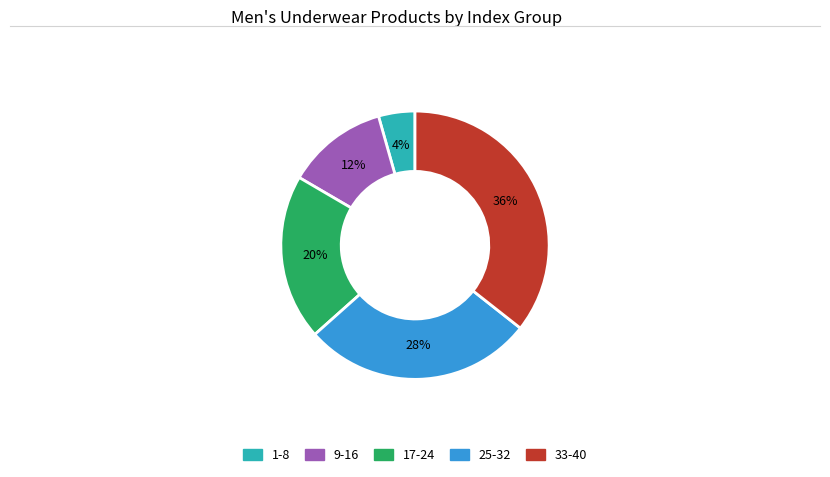

Does any single category account for the majority?

No